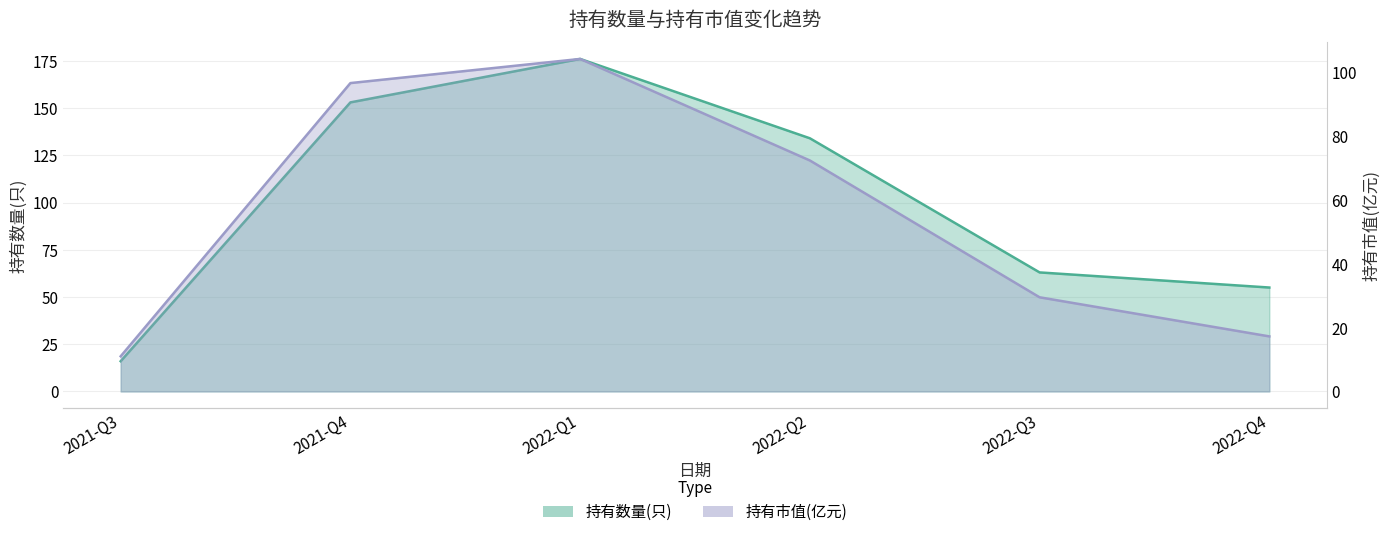

What is the sum of the 持有数量(只) values at 2022-Q3 and 2021-Q3?

79.0